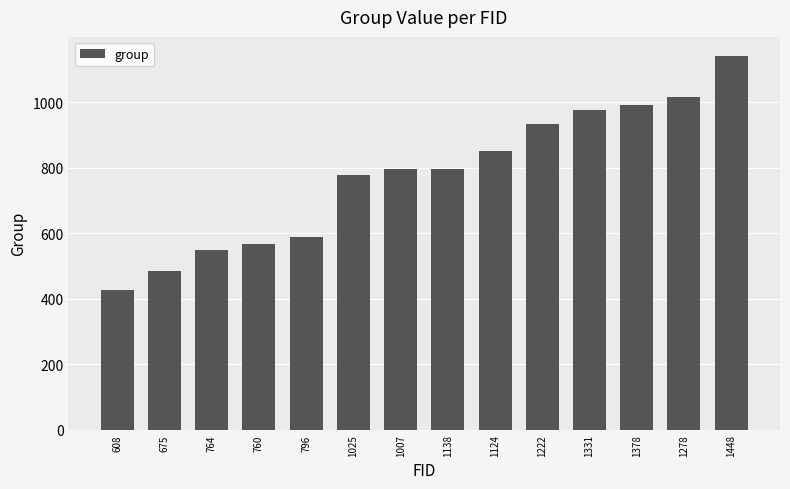

What is the greatest value displayed?

1142